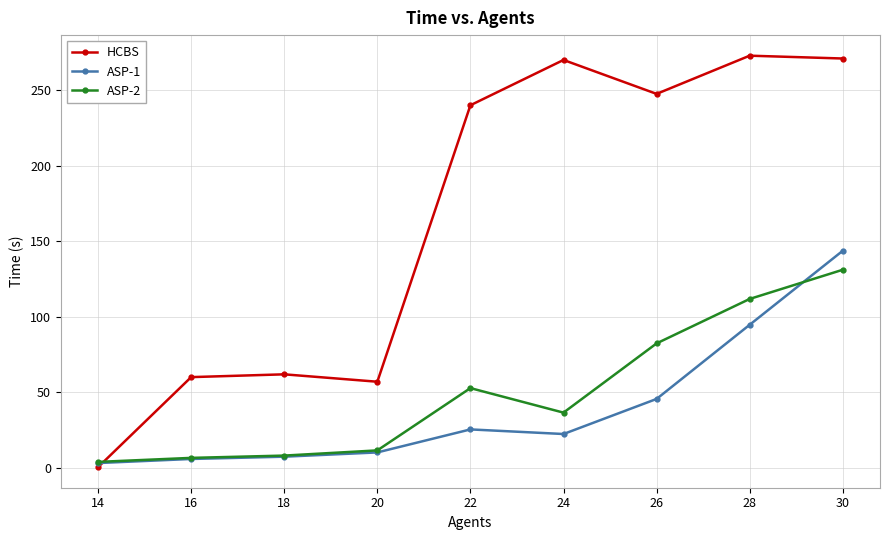

What is the difference between the maximum and minimum values in the ASP-1 series?

140.5